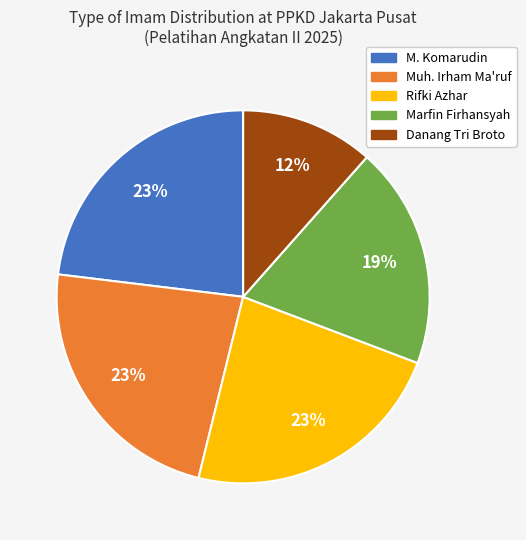

The Rifki Azhar slice represents 31% of the pie. True or false?

False